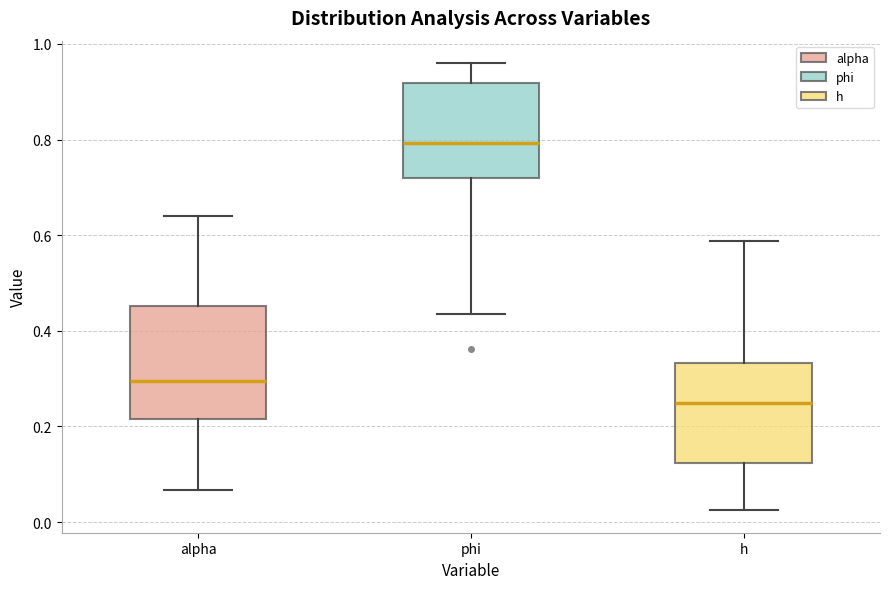

Which box is the tallest, from its lower edge to its upper edge?

alpha